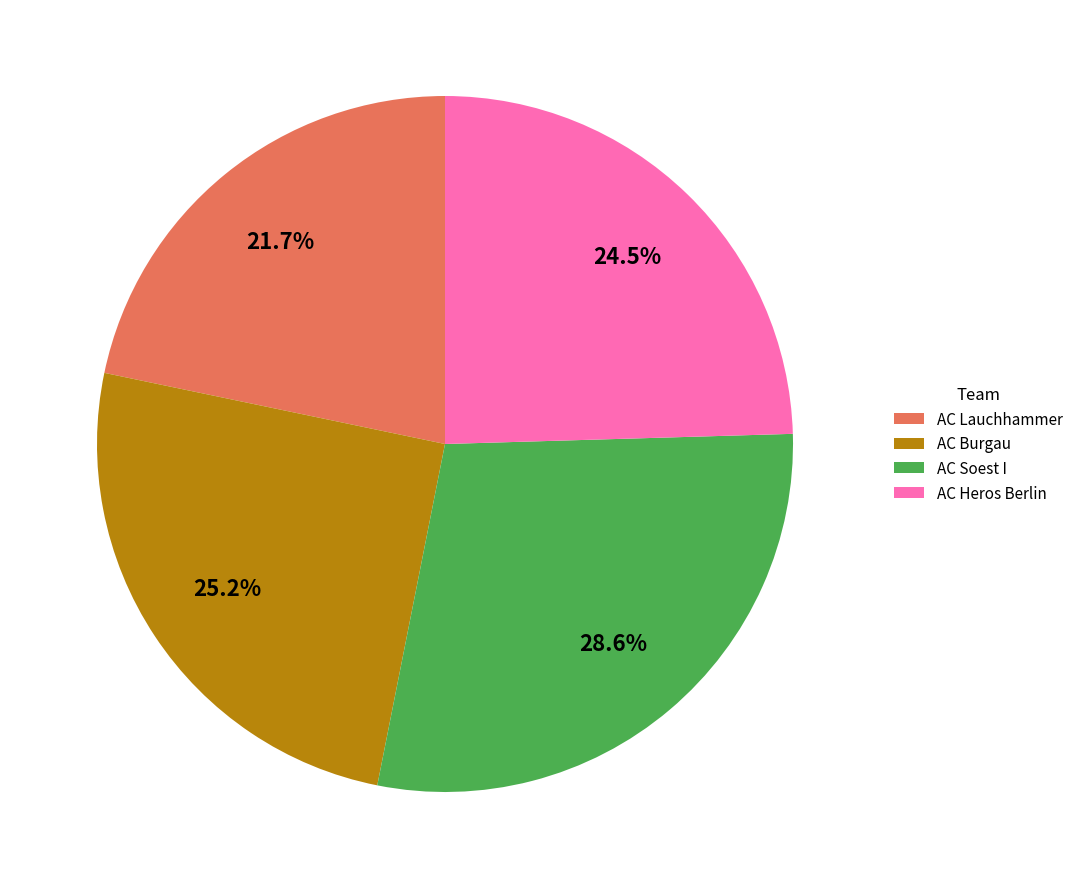

Rank the categories by value from highest to lowest.

AC Soest I, AC Burgau, AC Heros Berlin, AC Lauchhammer